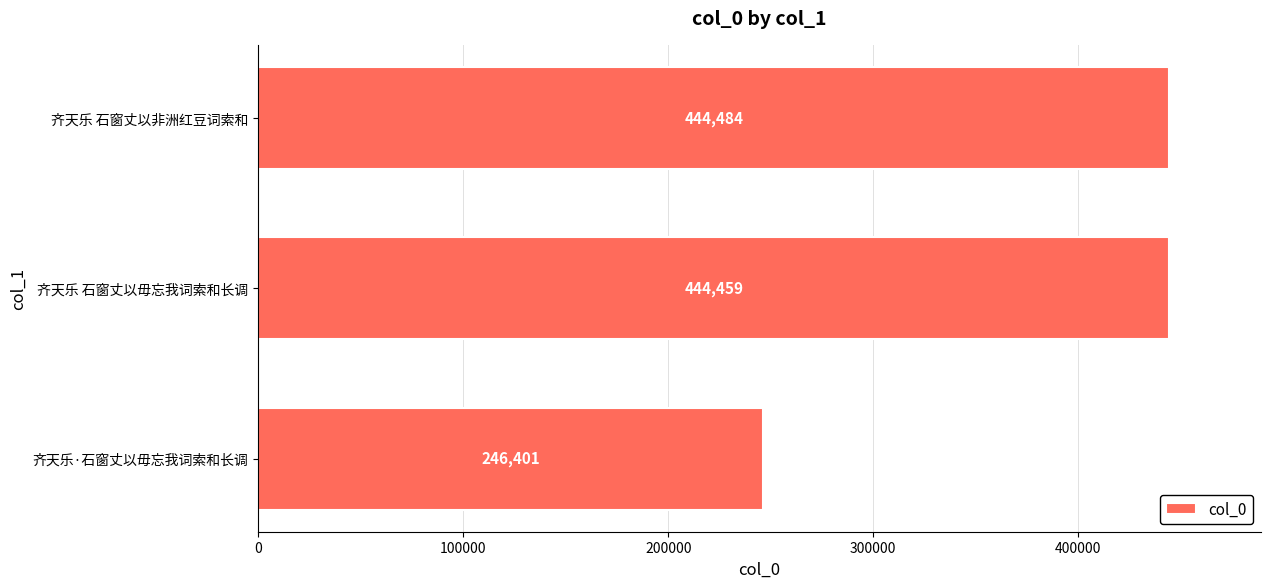

What is the sum of all values?

1135344